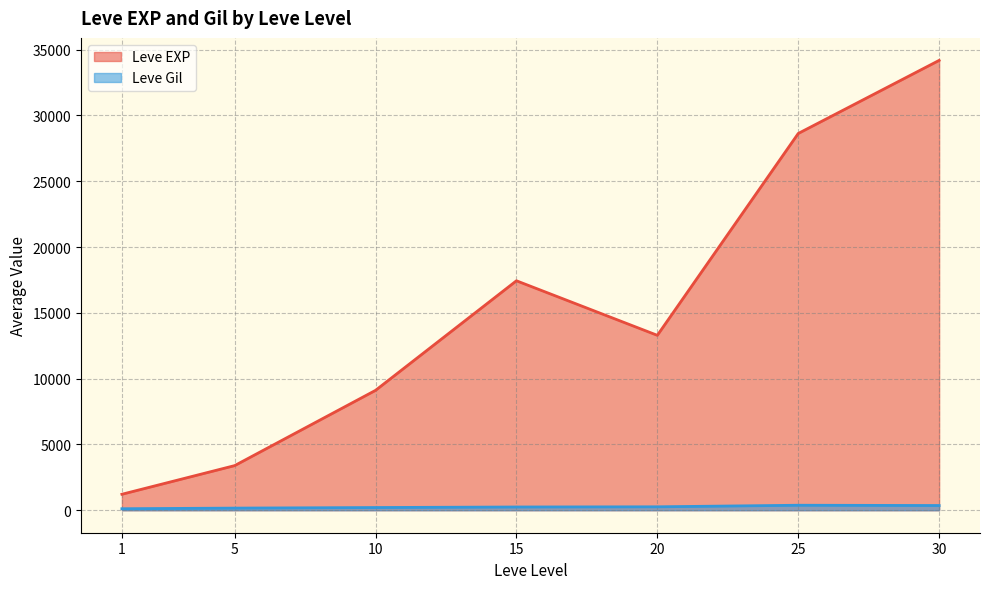

What is the difference between the maximum and minimum values in the Leve EXP series?

32974